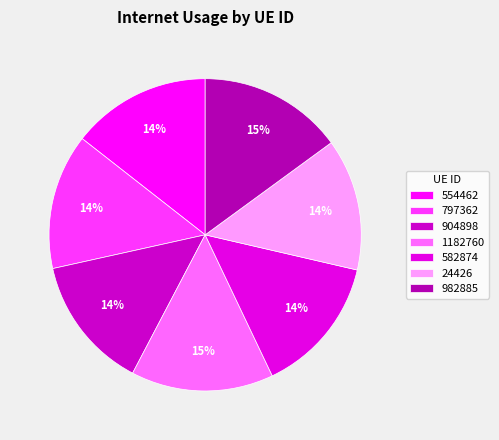

How many slices are in this pie chart?

7